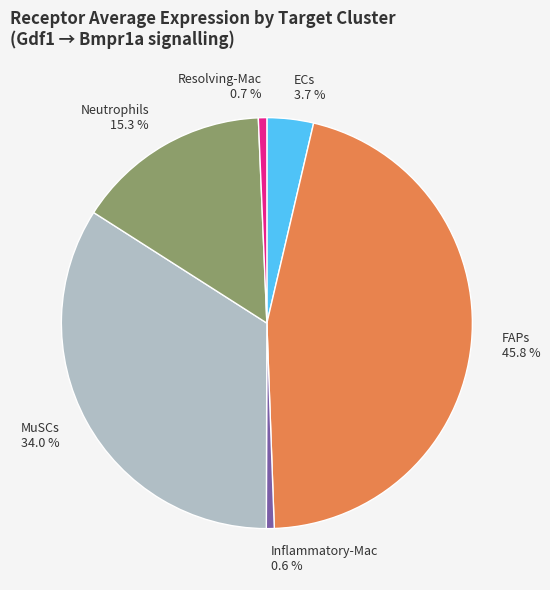

What is the largest slice in the pie chart?

FAPs